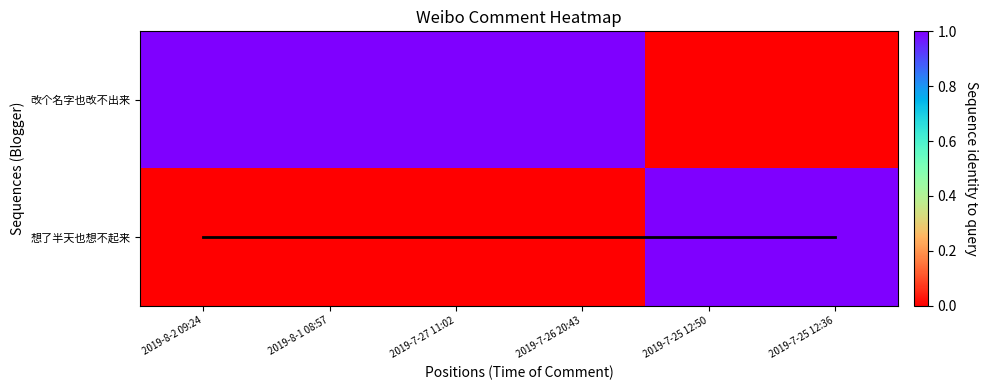

Between 2019-8-2 09:24 and 2019-7-25 12:36, which is larger?

2019-8-2 09:24